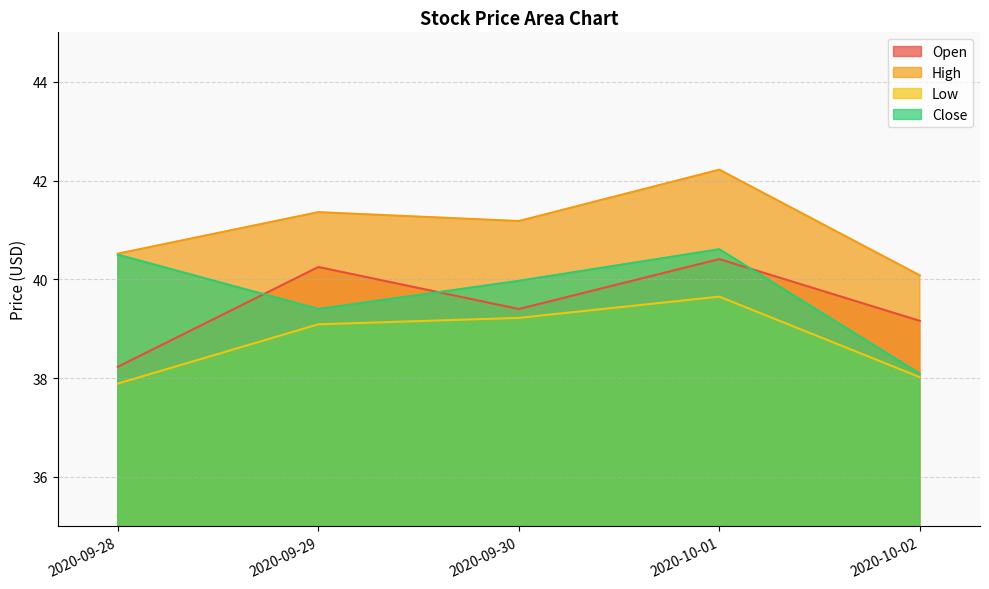

At which category does Close reach its first local peak?

2020-10-01